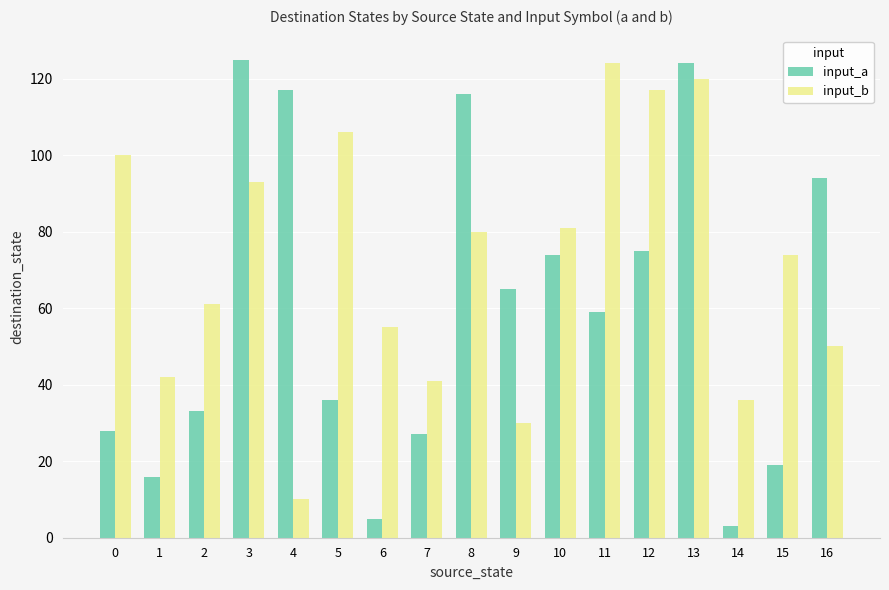

How many bars are there in total?

34